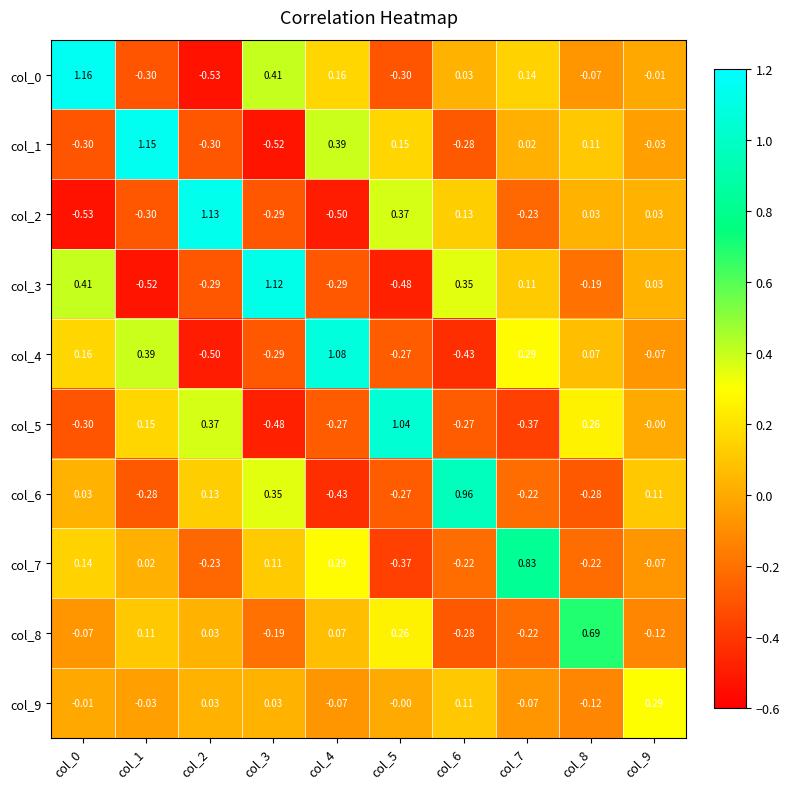

How many values in col_6 are below zero?

5